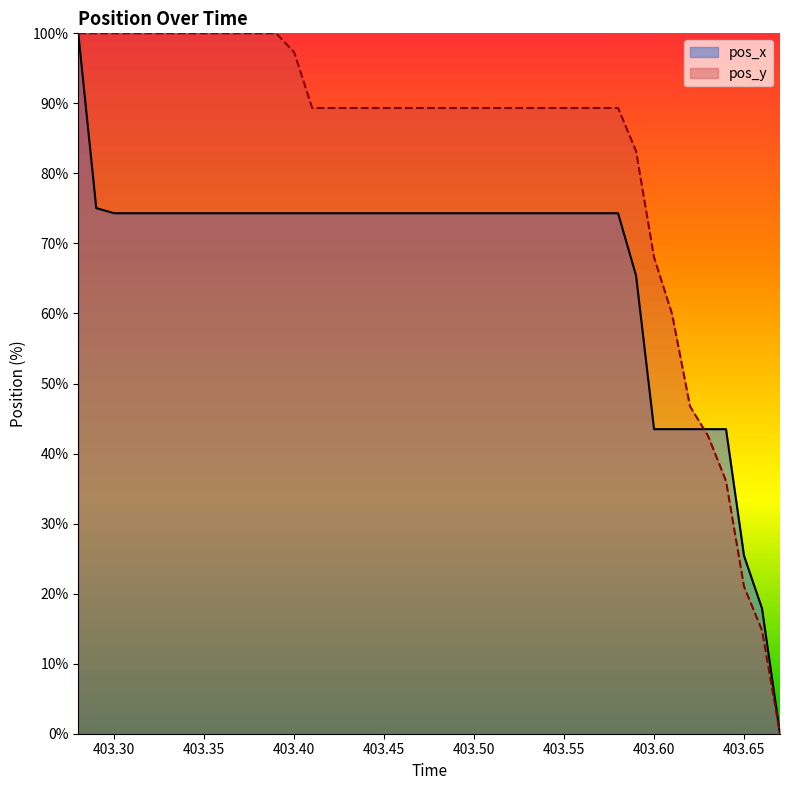

The value of pos_y at 403.50 is 160.0. True or false?

False